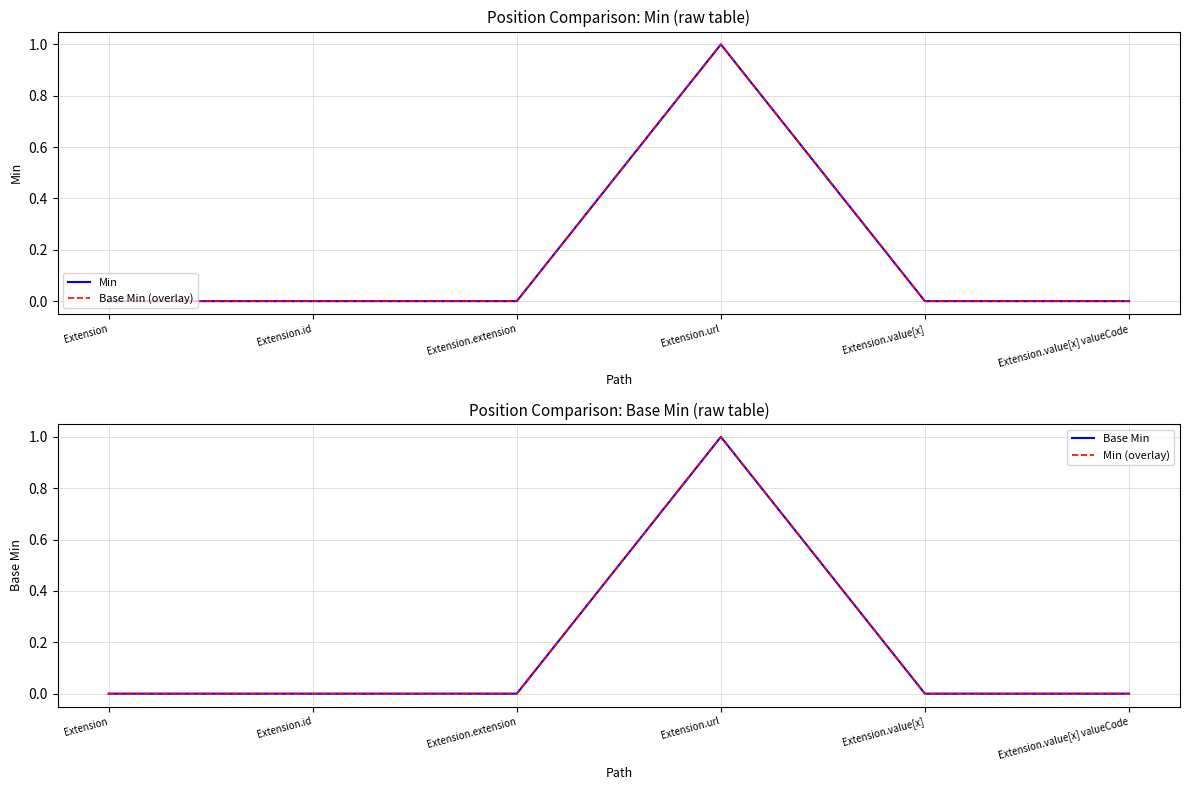

Count the number of data series in this chart.

4